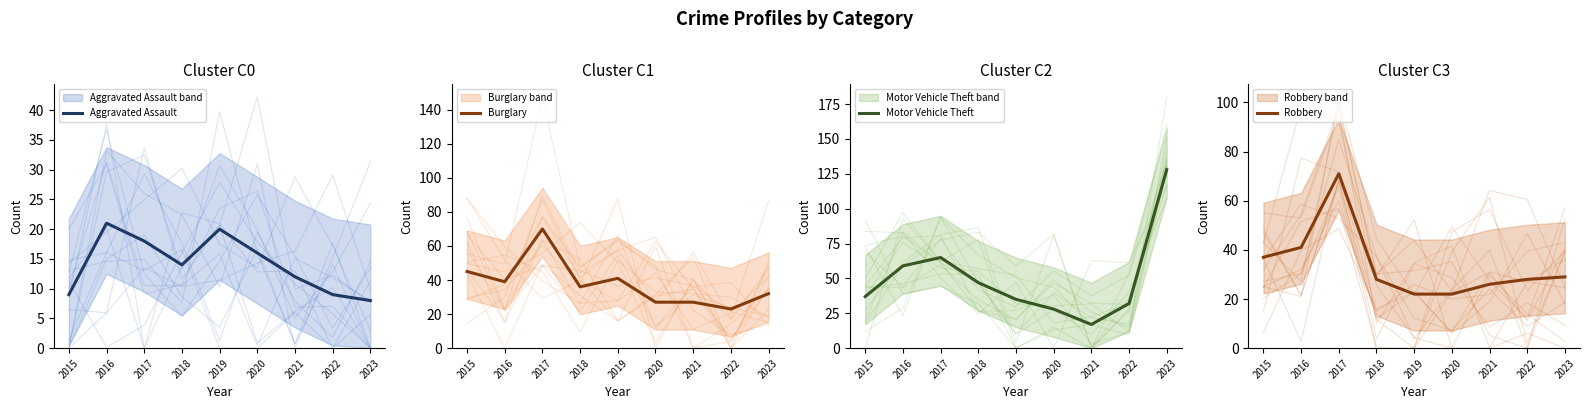

What value does the Robbery series have at 2021, to the nearest 5?

25